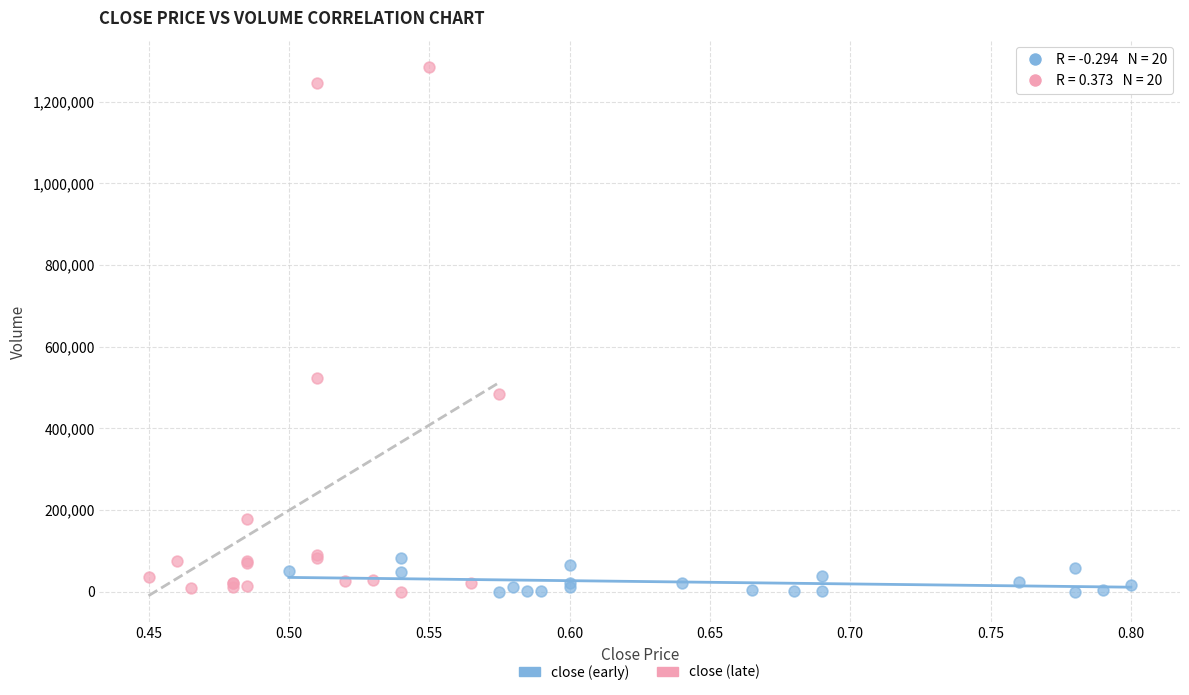

Which series has the widest spread of Y values?

close (late)